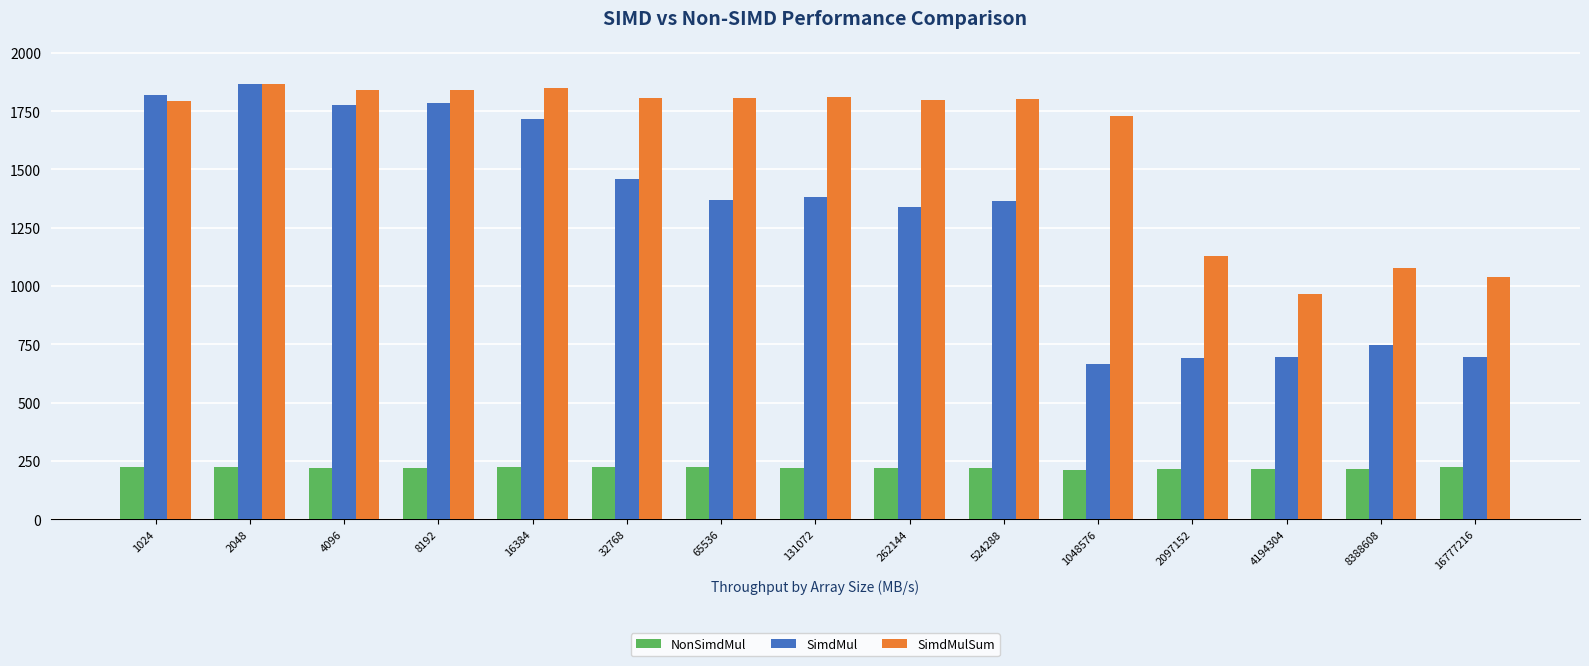

What is the minimum value for NonSimdMul?

211.1